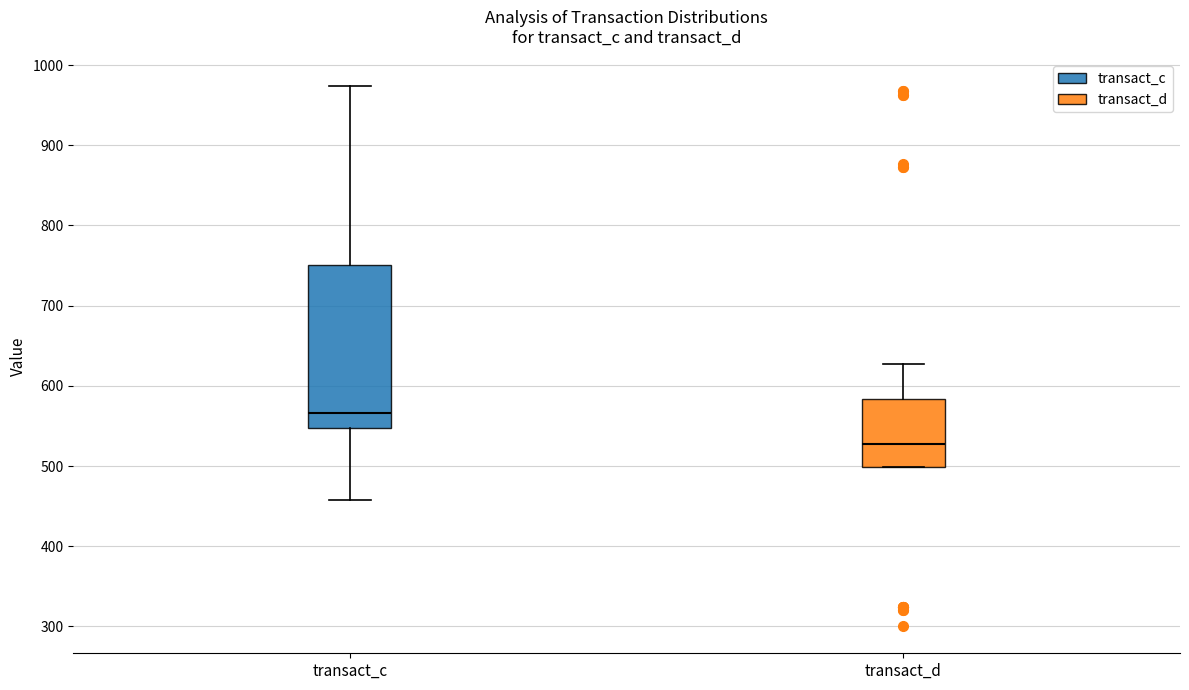

Which box has the lowest median line?

transact_d